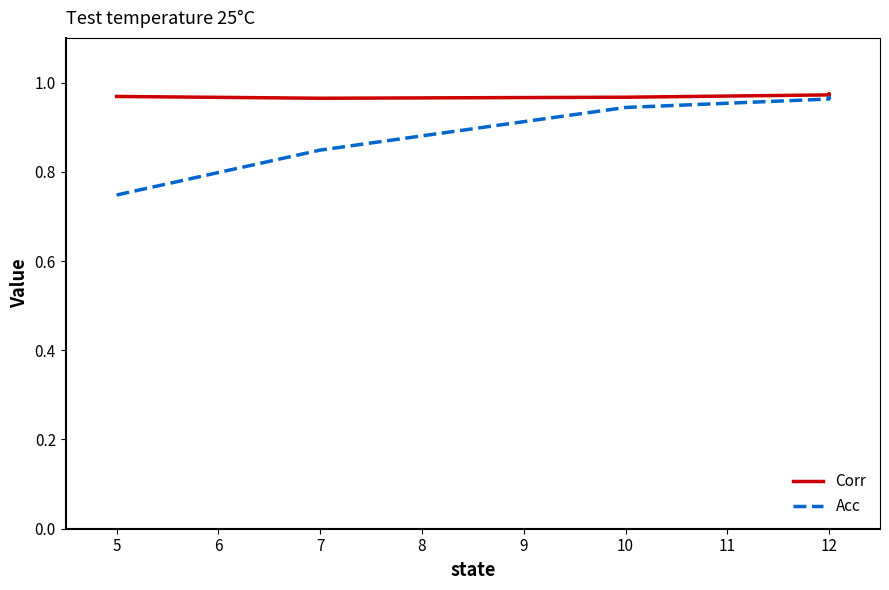

Between 9 and 7, which is larger?

9